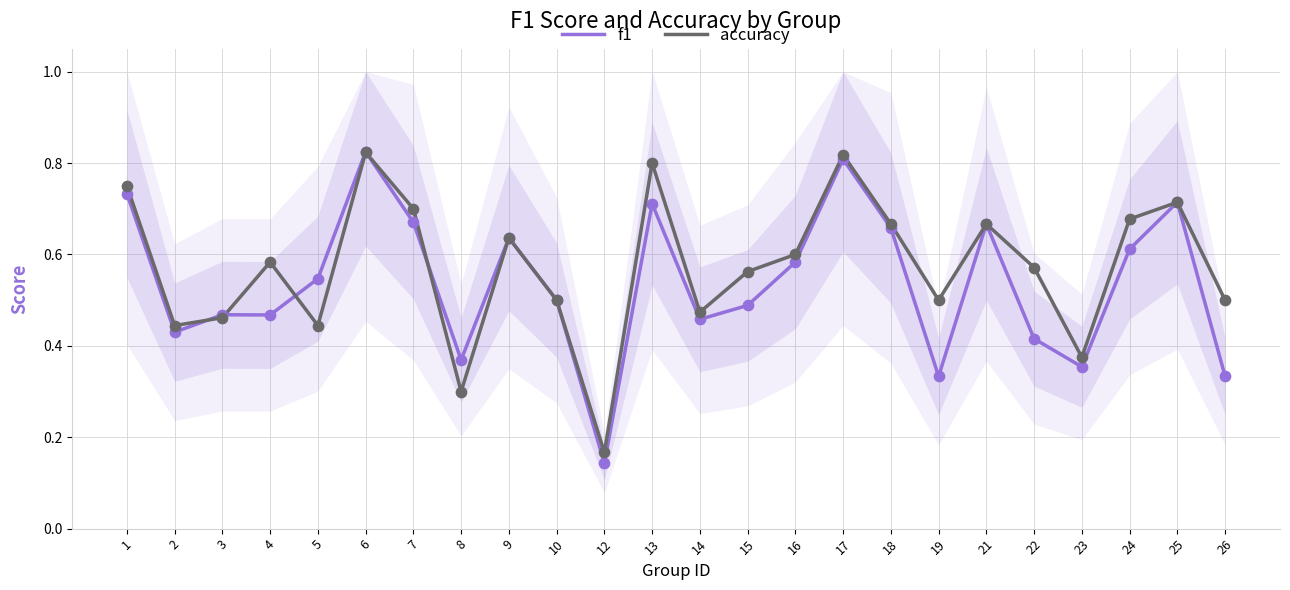

At which category is the sum across all series the highest?

6